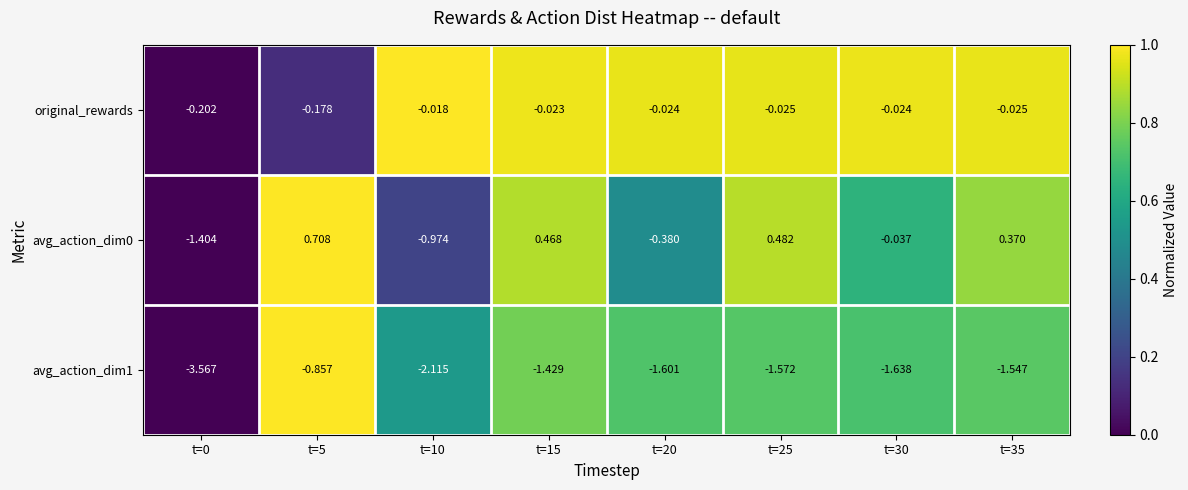

At which category does the chart reach its peak across all series?

t=5